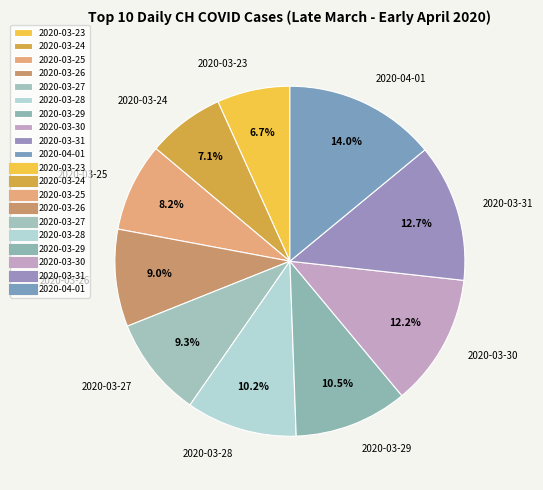

True or false: 2020-03-24 accounts for 7% of the total.

True